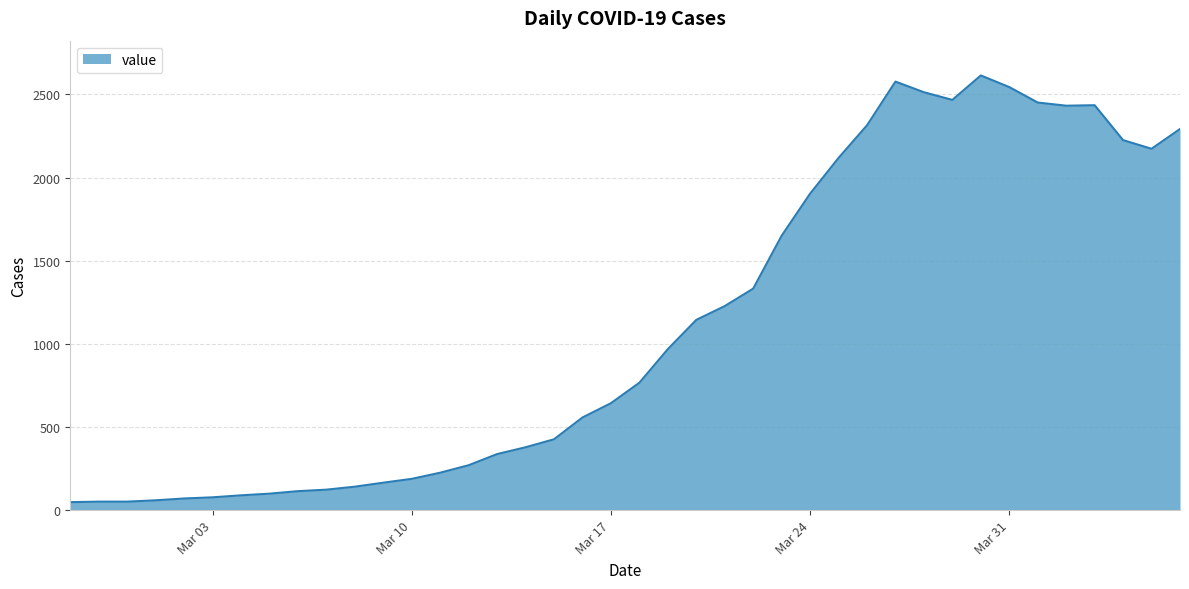

What is the average value?

1106